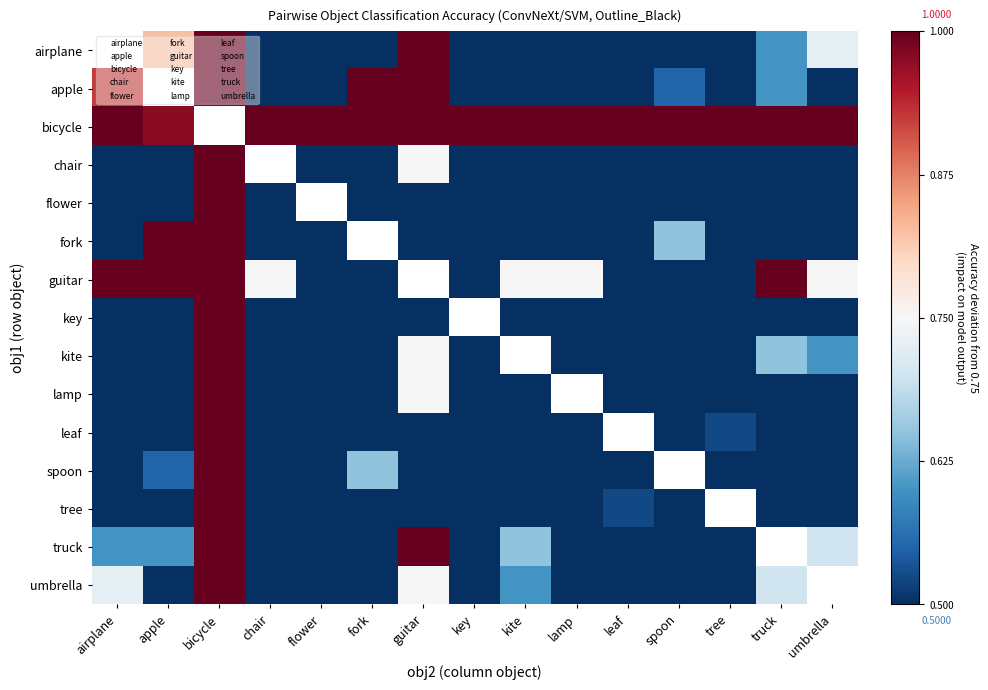

Which has a higher value, umbrella or tree?

umbrella